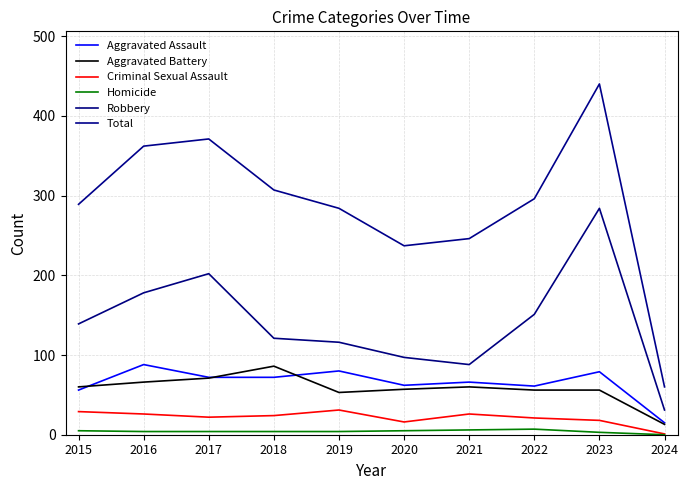

How many lines are shown in the chart?

6